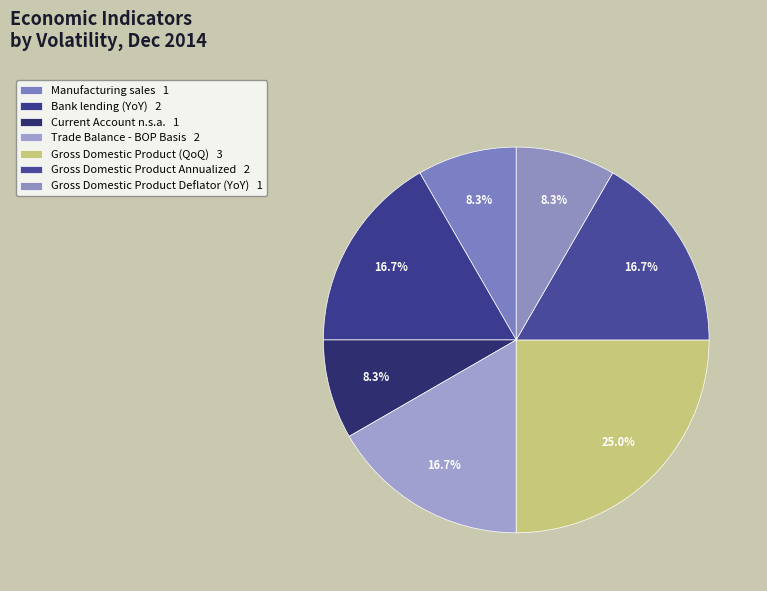

How many segments does this pie chart have?

7